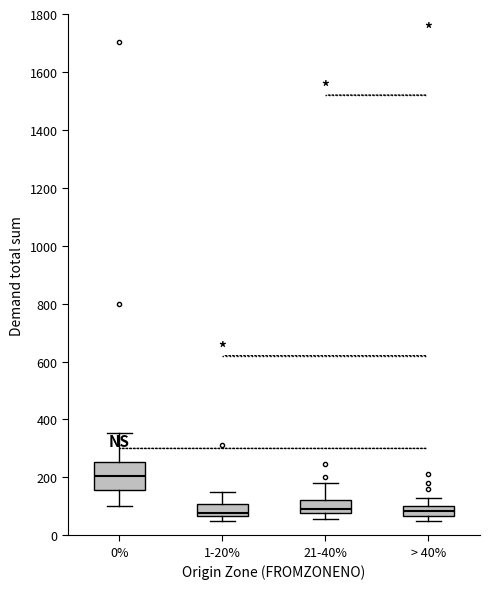

Which box's median line is the highest?

0%